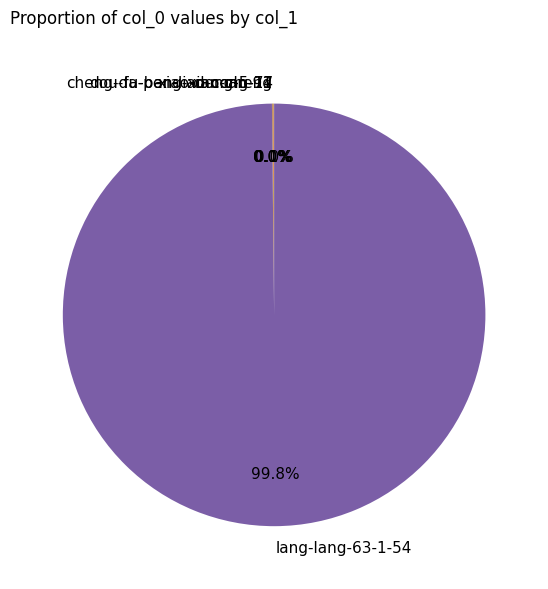

What is the largest slice in the pie chart?

lang-lang-63-1-54